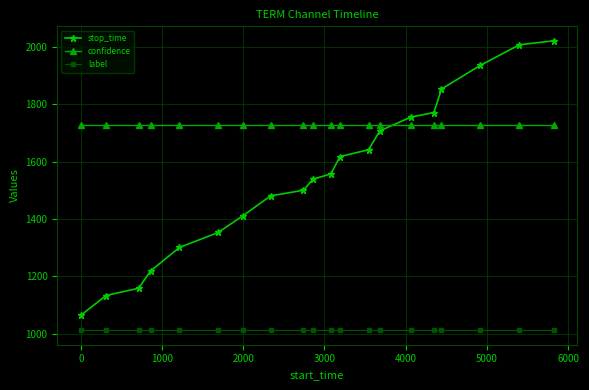

What is the greatest value displayed?

2021.0